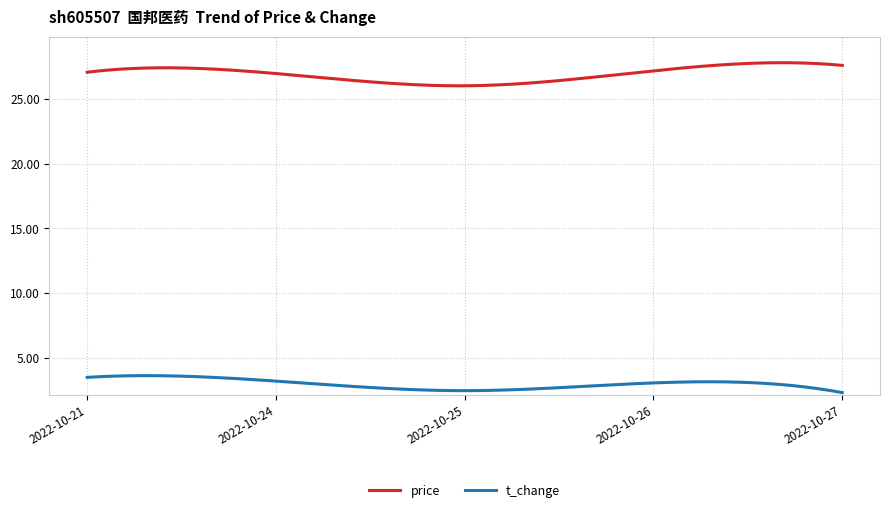

How many lines are shown in the chart?

2